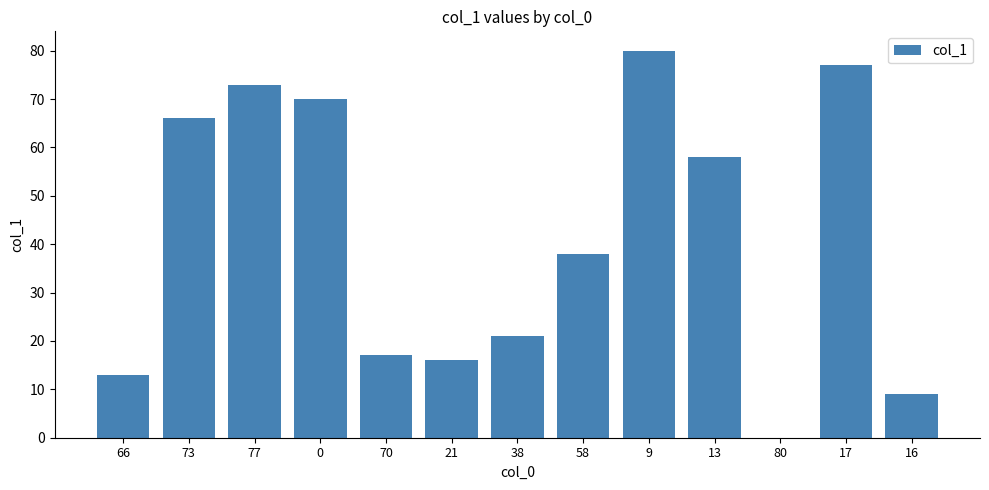

At which label is the value closest to 40?

58